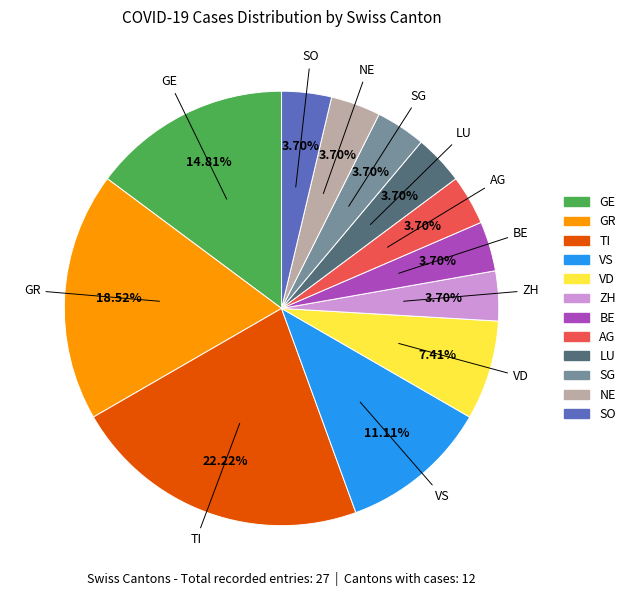

Is there a majority slice in this chart?

No